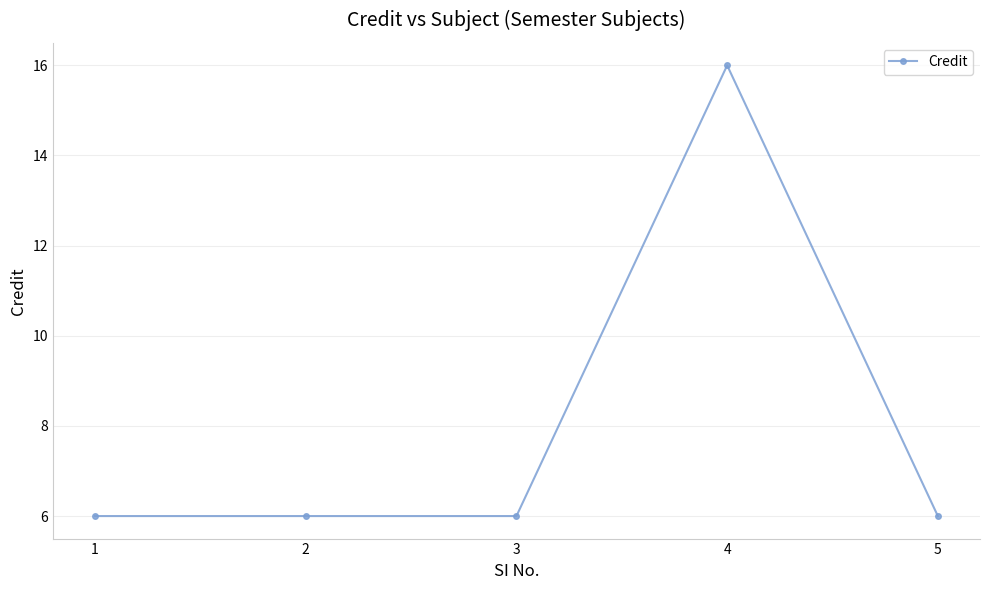

What is the value of the 5th point from the left?

6